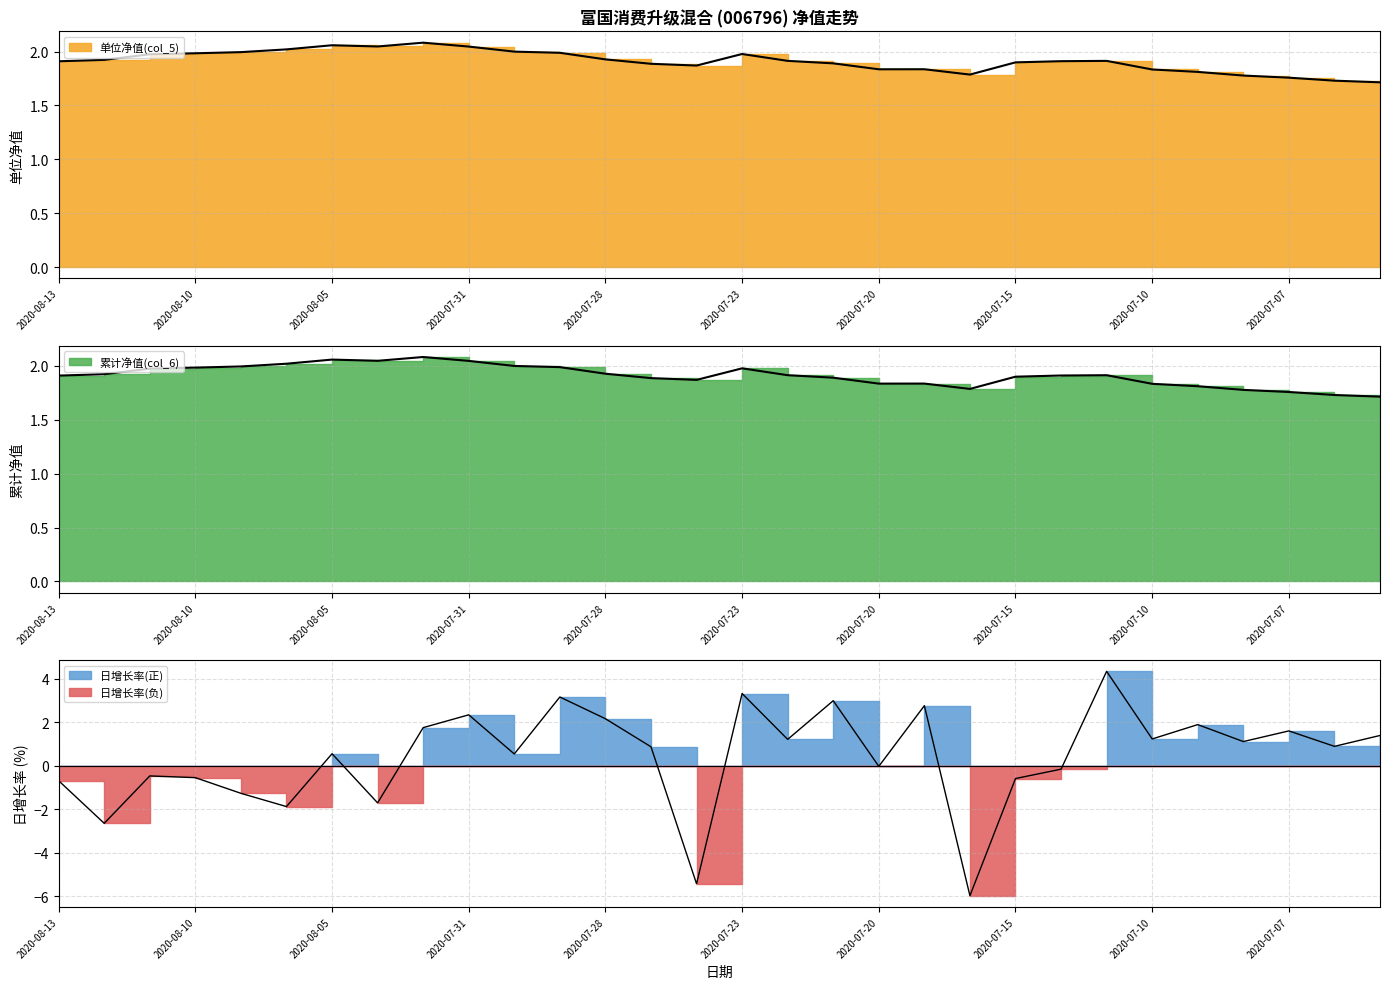

Reading left to right, transcribe all the data shown in this chart.

单位净值(col_5): 2020-08-13=1.9	2020-08-12=1.9	2020-08-11=2.0	2020-08-10=2.0	2020-08-07=2.0	2020-08-06=2.0	2020-08-05=2.1	2020-08-04=2.0	2020-08-03=2.1	2020-07-31=2.0	2020-07-30=2.0	2020-07-29=2.0	2020-07-28=1.9	2020-07-27=1.9	2020-07-24=1.9	2020-07-23=2.0	2020-07-22=1.9	2020-07-21=1.9	2020-07-20=1.8	2020-07-17=1.8	2020-07-16=1.8	2020-07-15=1.9	2020-07-14=1.9	2020-07-13=1.9	2020-07-10=1.8	2020-07-09=1.8	2020-07-08=1.8	2020-07-07=1.8	2020-07-06=1.7	2020-07-03=1.7
累计净值(col_6): 2020-08-13=1.9	2020-08-12=1.9	2020-08-11=2.0	2020-08-10=2.0	2020-08-07=2.0	2020-08-06=2.0	2020-08-05=2.1	2020-08-04=2.0	2020-08-03=2.1	2020-07-31=2.0	2020-07-30=2.0	2020-07-29=2.0	2020-07-28=1.9	2020-07-27=1.9	2020-07-24=1.9	2020-07-23=2.0	2020-07-22=1.9	2020-07-21=1.9	2020-07-20=1.8	2020-07-17=1.8	2020-07-16=1.8	2020-07-15=1.9	2020-07-14=1.9	2020-07-13=1.9	2020-07-10=1.8	2020-07-09=1.8	2020-07-08=1.8	2020-07-07=1.8	2020-07-06=1.7	2020-07-03=1.7
日增长率(col_8): 2020-08-13=-0.7	2020-08-12=-2.6	2020-08-11=-0.5	2020-08-10=-0.5	2020-08-07=-1.3	2020-08-06=-1.9	2020-08-05=0.6	2020-08-04=-1.7	2020-08-03=1.8	2020-07-31=2.4	2020-07-30=0.6	2020-07-29=3.2	2020-07-28=2.2	2020-07-27=0.9	2020-07-24=-5.4	2020-07-23=3.3	2020-07-22=1.2	2020-07-21=3.0	2020-07-20=-0.0	2020-07-17=2.8	2020-07-16=-6.0	2020-07-15=-0.6	2020-07-14=-0.1	2020-07-13=4.3	2020-07-10=1.2	2020-07-09=1.9	2020-07-08=1.1	2020-07-07=1.6	2020-07-06=0.9	2020-07-03=1.4